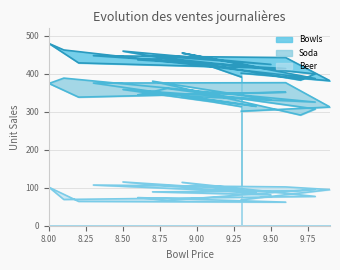

Which series has the widest spread of values?

Bowls